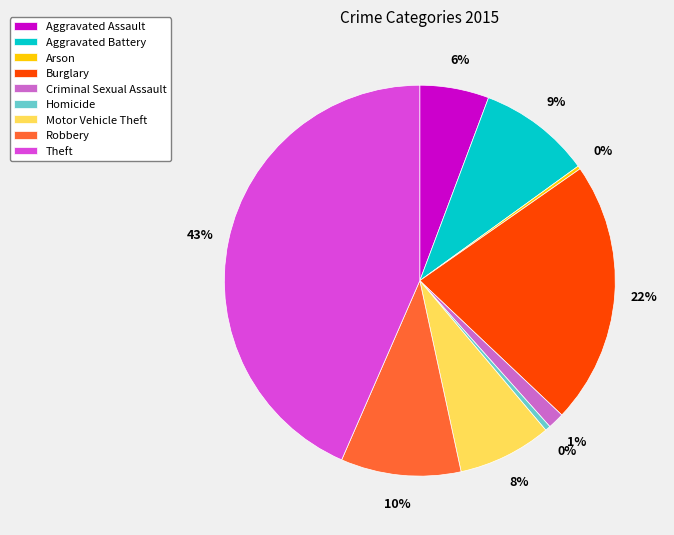

Is the sum of Aggravated Battery and Motor Vehicle Theft greater than half?

No